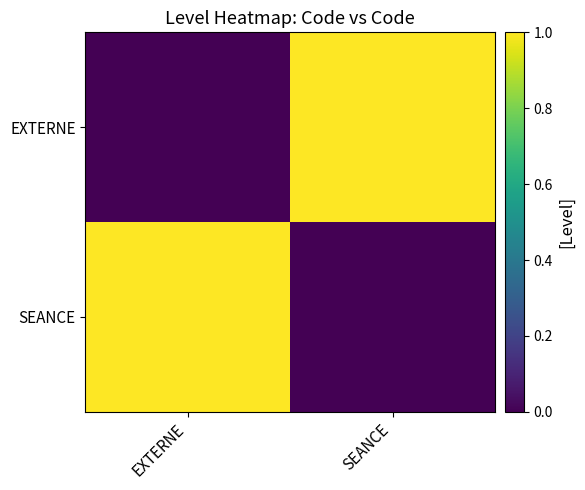

Which has a higher value, SEANCE or EXTERNE?

SEANCE